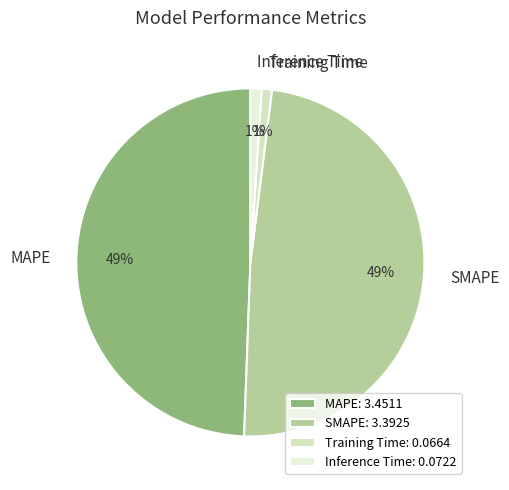

Between Inference Time and MAPE, which is larger?

MAPE